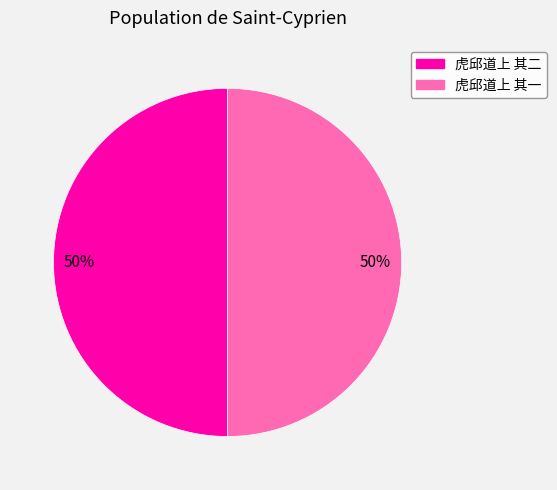

Combined, do 虎邱道上 其二 and 虎邱道上 其一 account for over 50%?

Yes